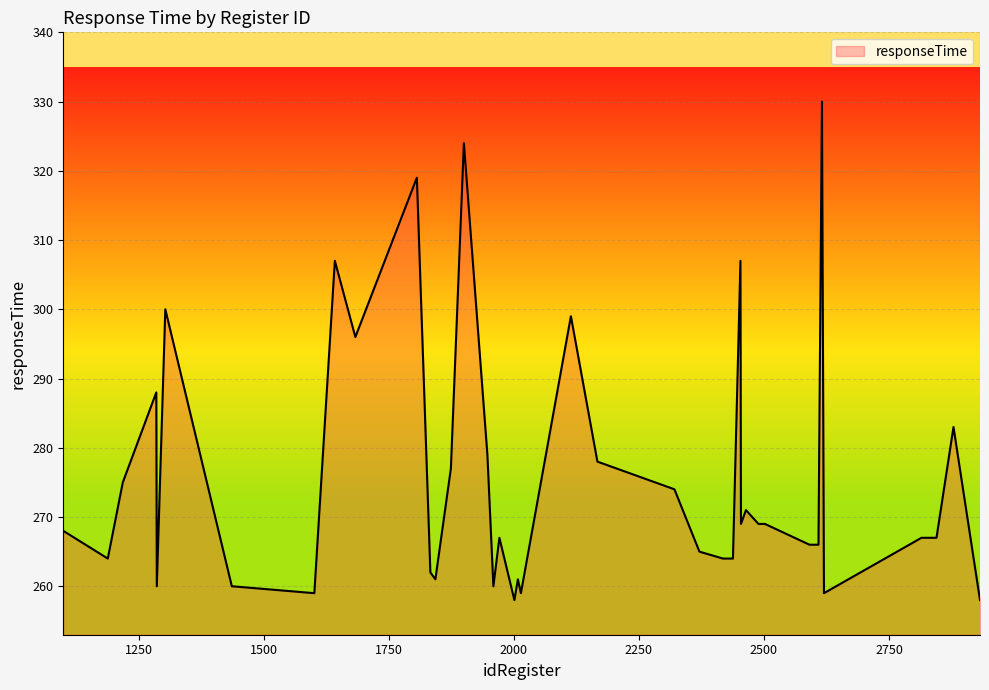

What is the maximum value shown in the chart?

330